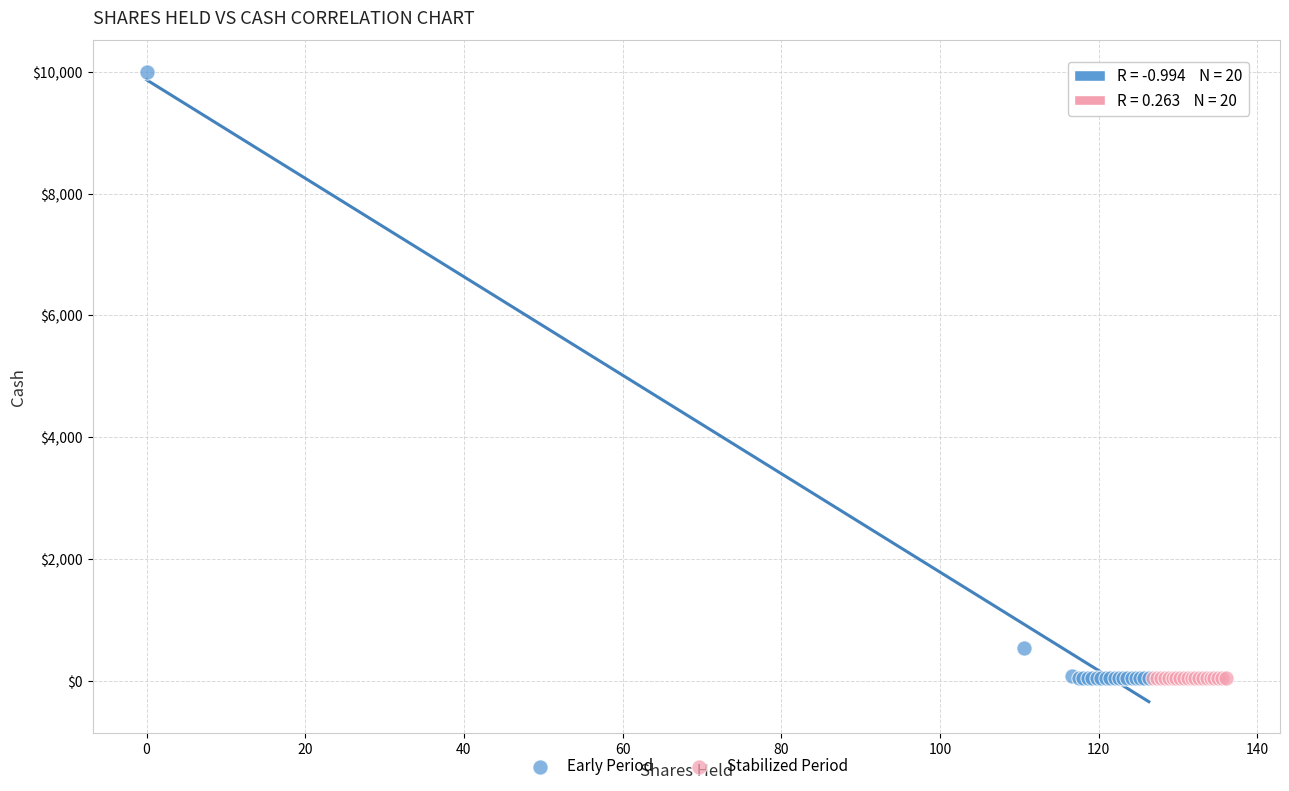

Which series contains the highest Y value?

Early Period